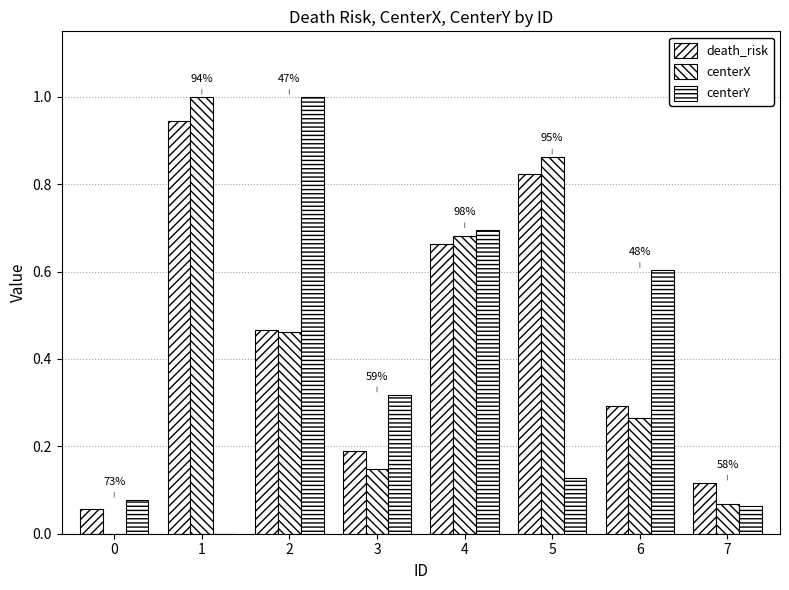

What is the difference between the maximum and second lowest values in the centerY series?

0.9